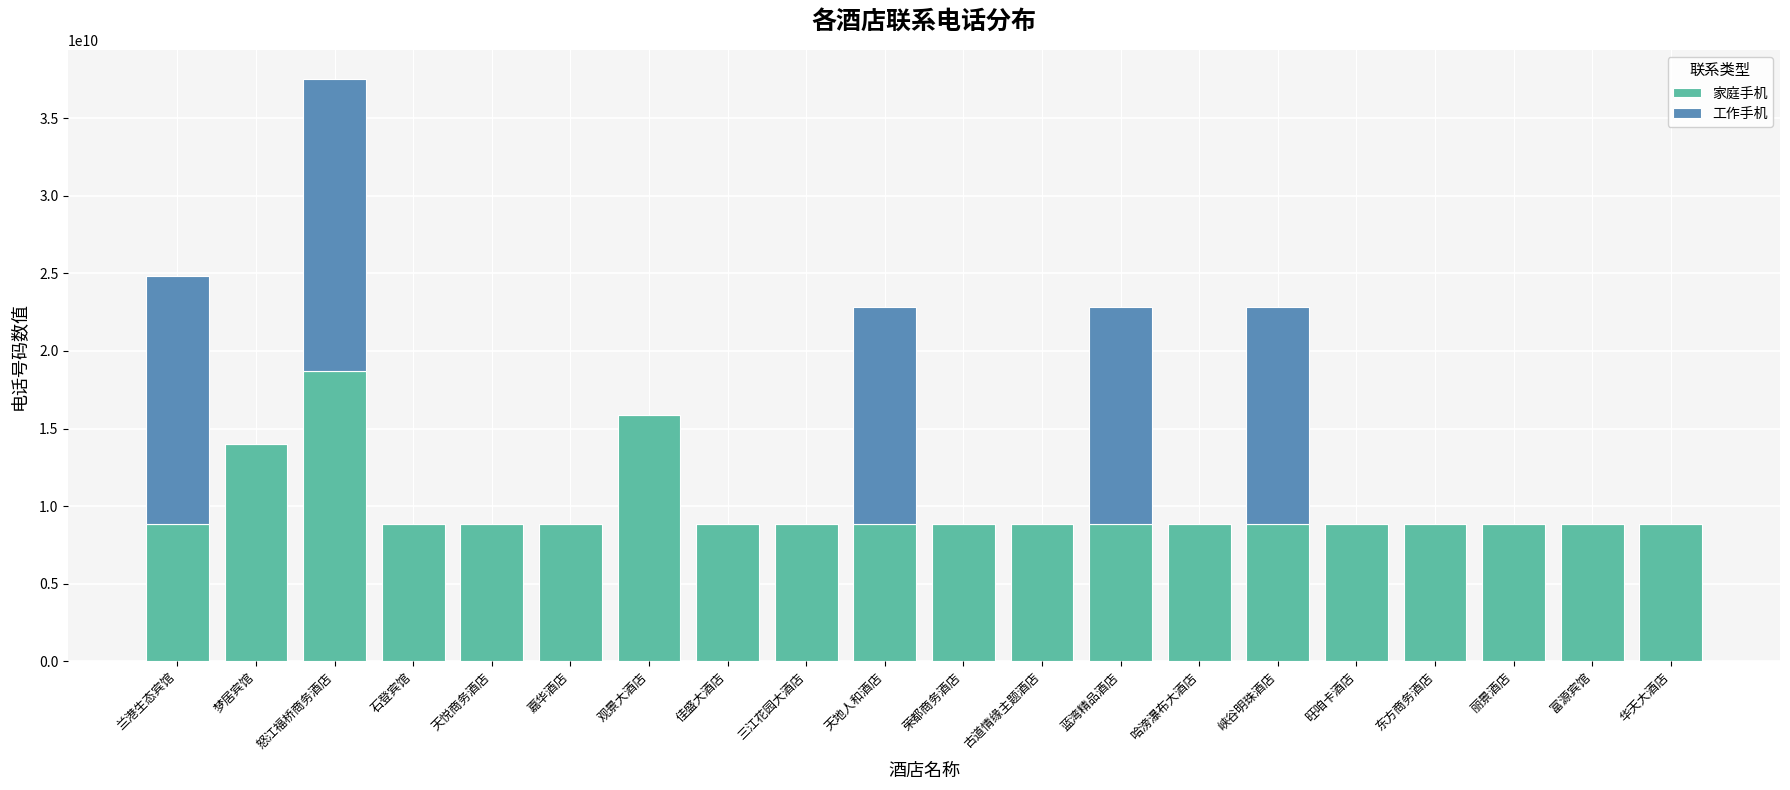

At which category is the sum across all series the highest?

怒江福桥商务酒店